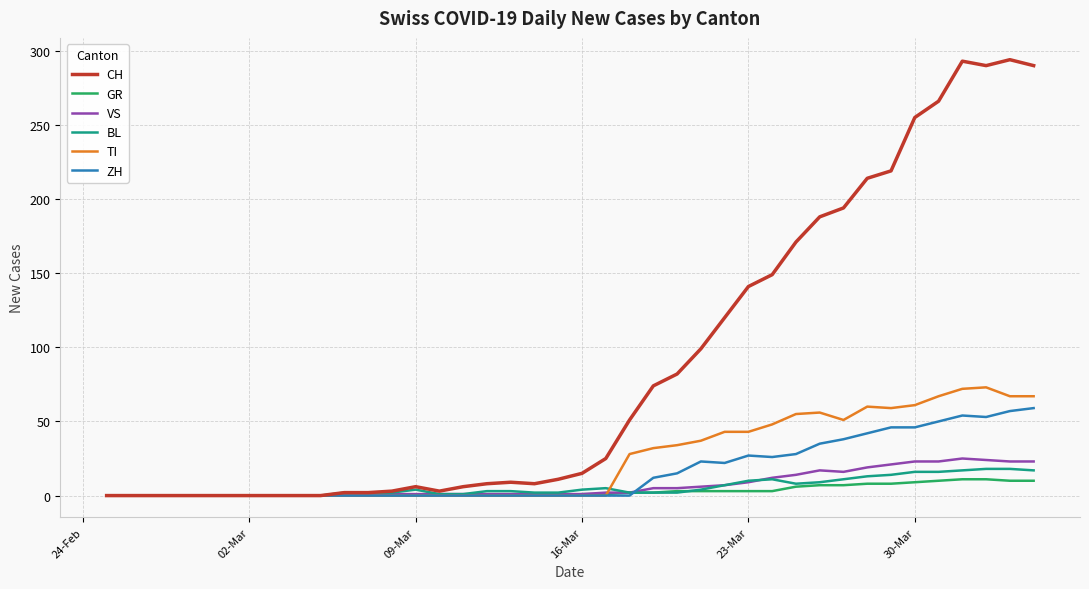

Which series has the largest total across all categories?

CH